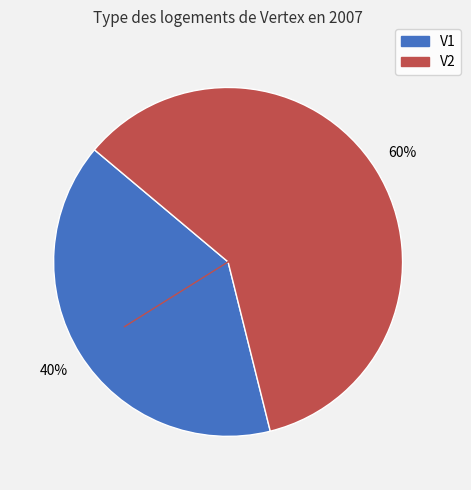

Count the number of slices in the pie.

2